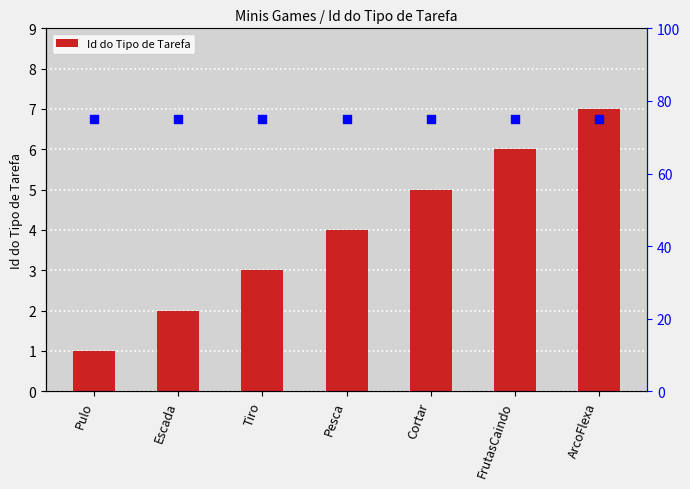

Is the value of Id do Tipo de Tarefa at Cortar greater than the value of percentile rank within the sample at Pulo?

No